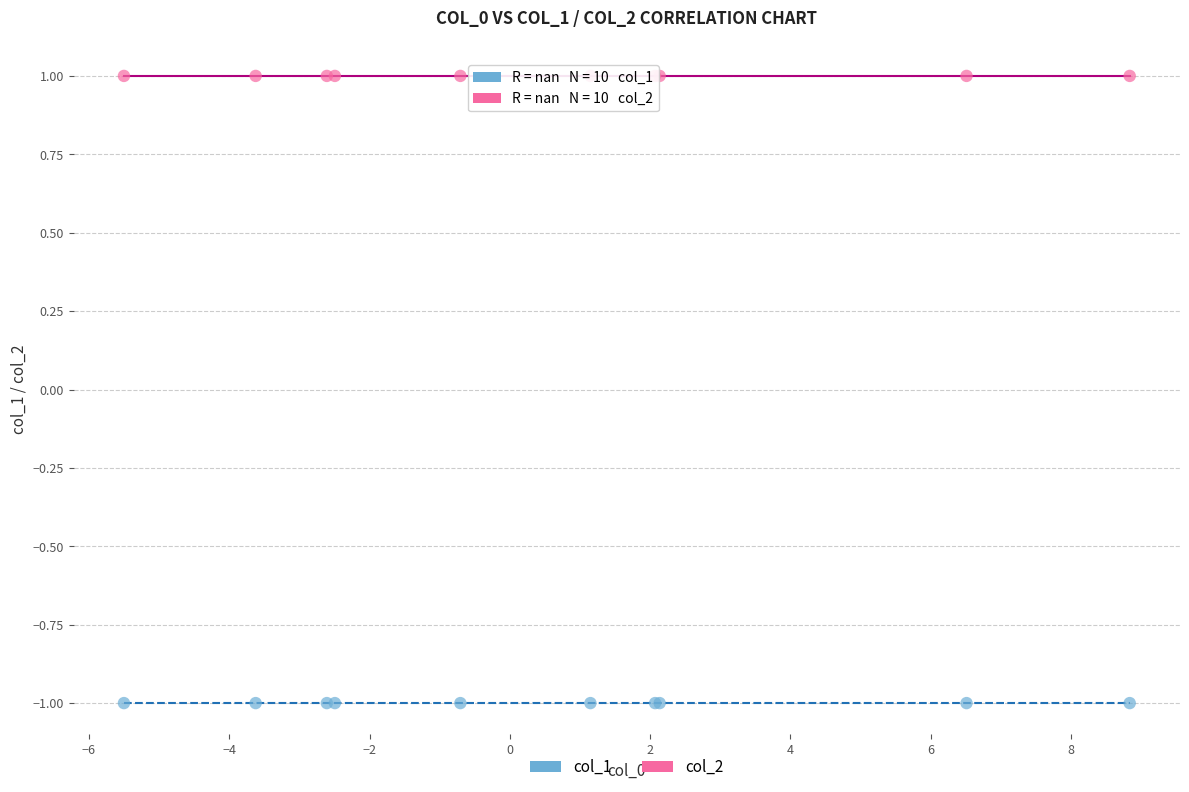

Which series contains the highest Y value?

col_2